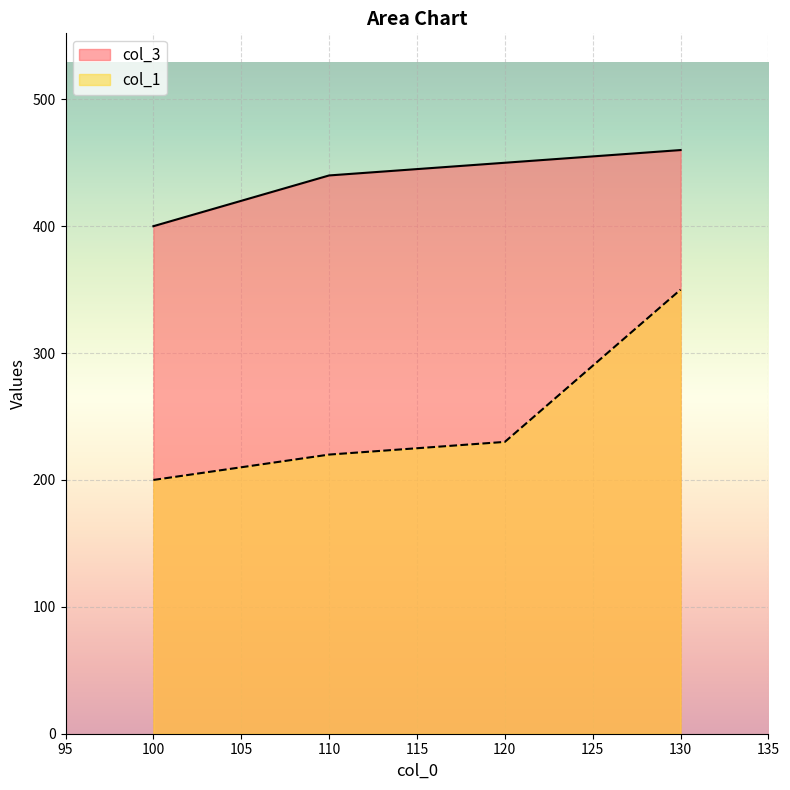

Count the number of categories in the chart.

4